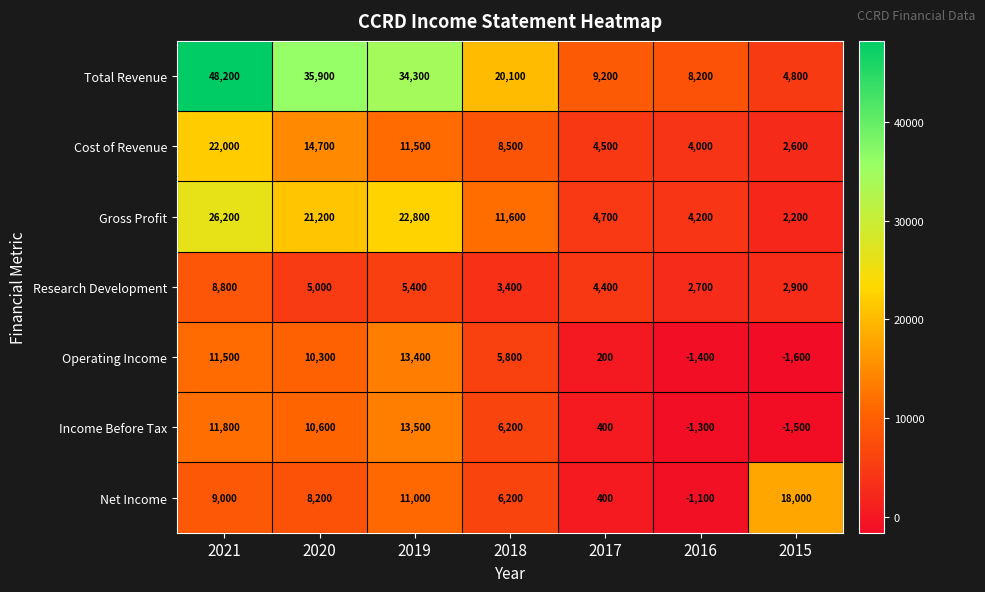

At which label is Total Revenue closest to 26500?

2018